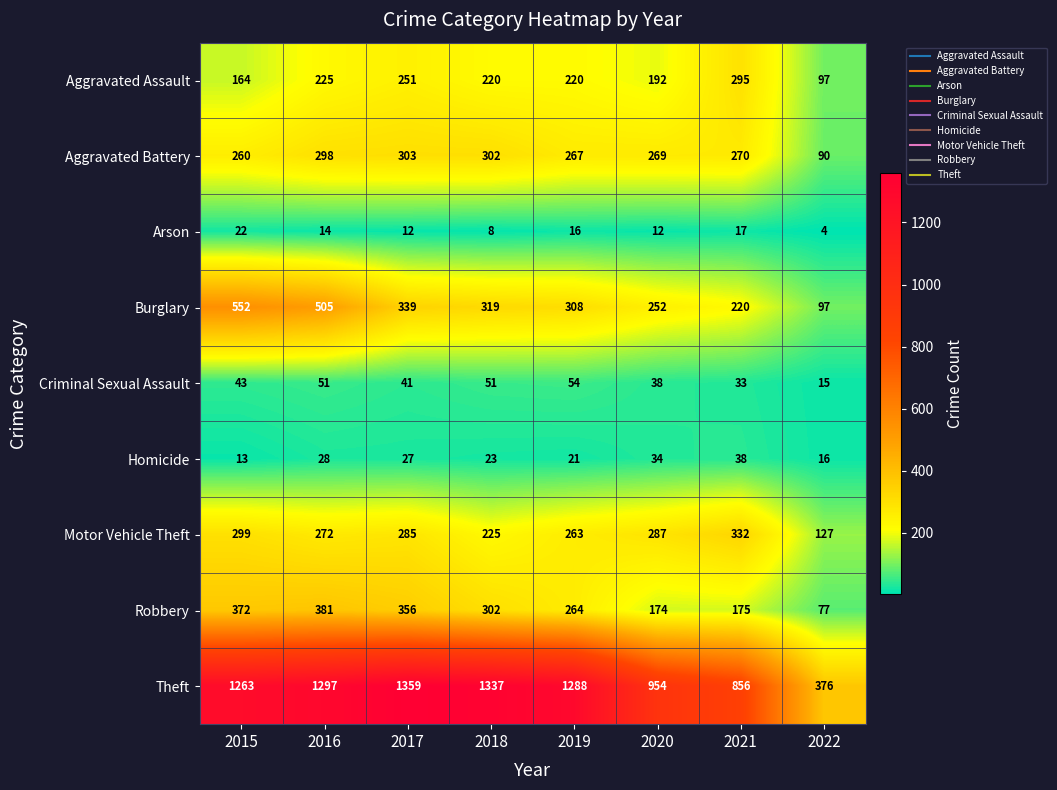

What is the total value across all series at 2018?

2787